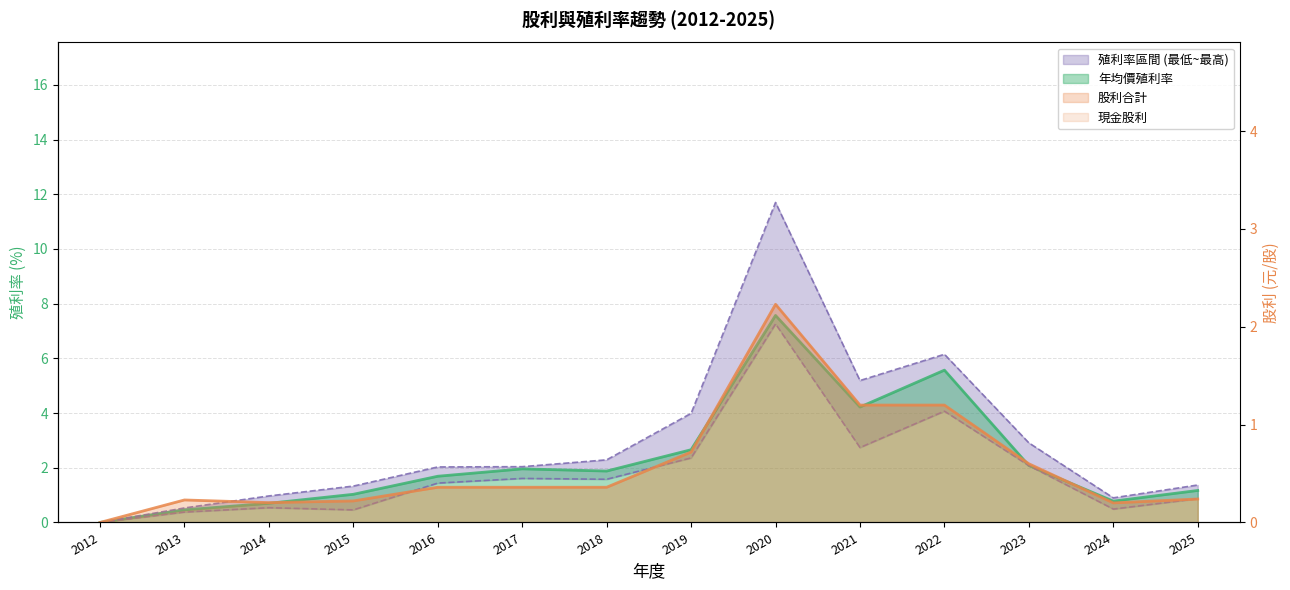

Rank the categories by 年均價殖利率 value from highest to lowest.

2020, 2022, 2021, 2019, 2023, 2017, 2018, 2016, 2025, 2015, 2024, 2014, 2013, 2012